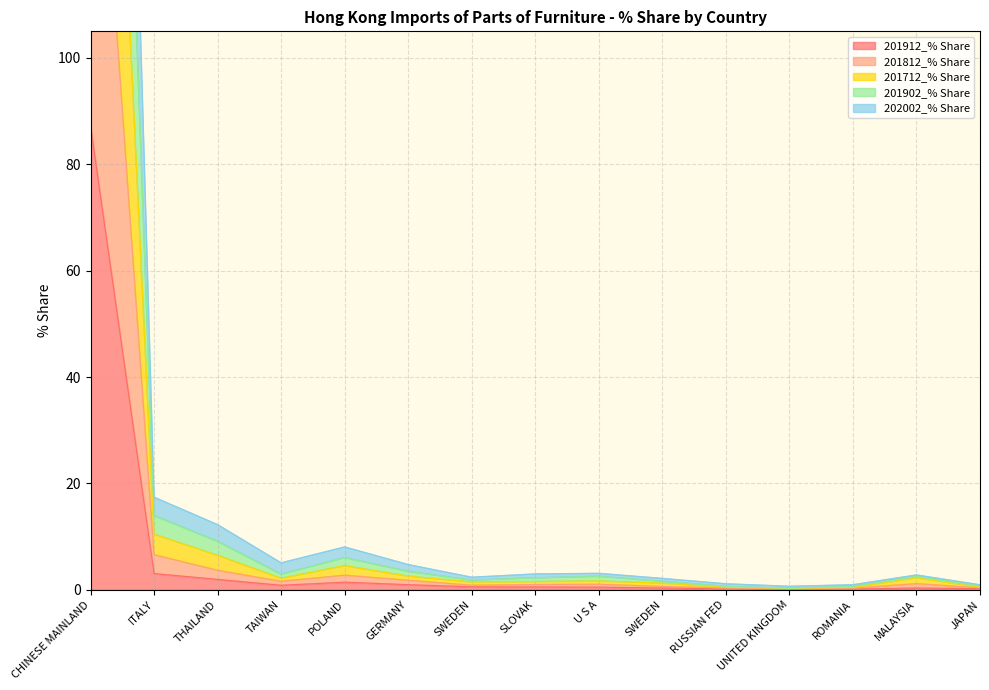

The value of 201912_% Share at U S A is 0.7. True or false?

False